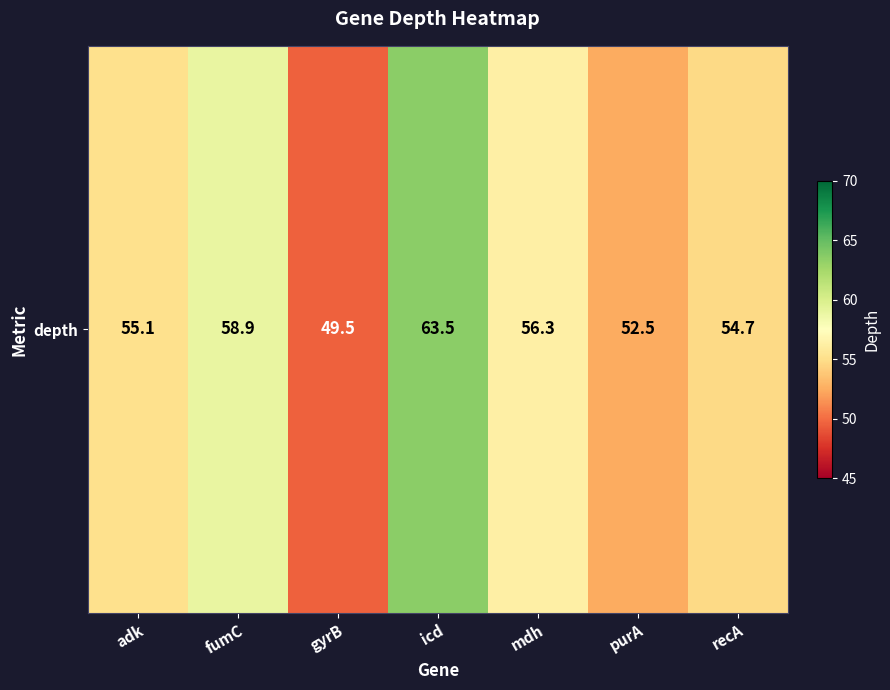

What is the change in value from adk to fumC?

+3.8